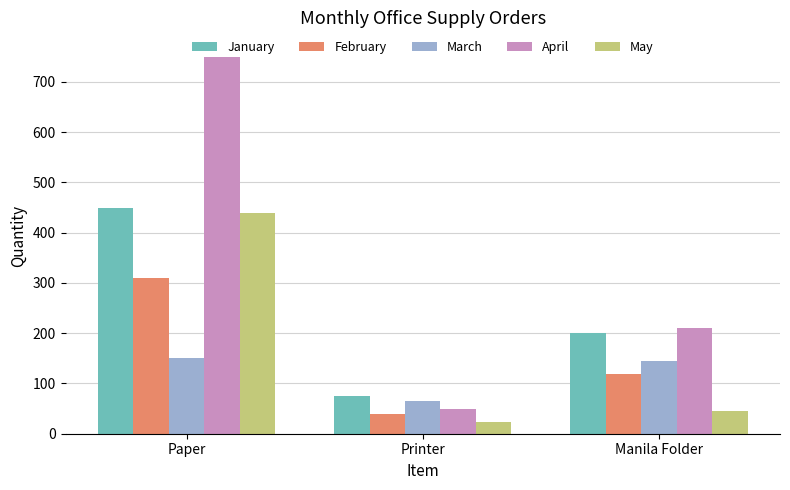

What is the minimum value shown in the chart?

24